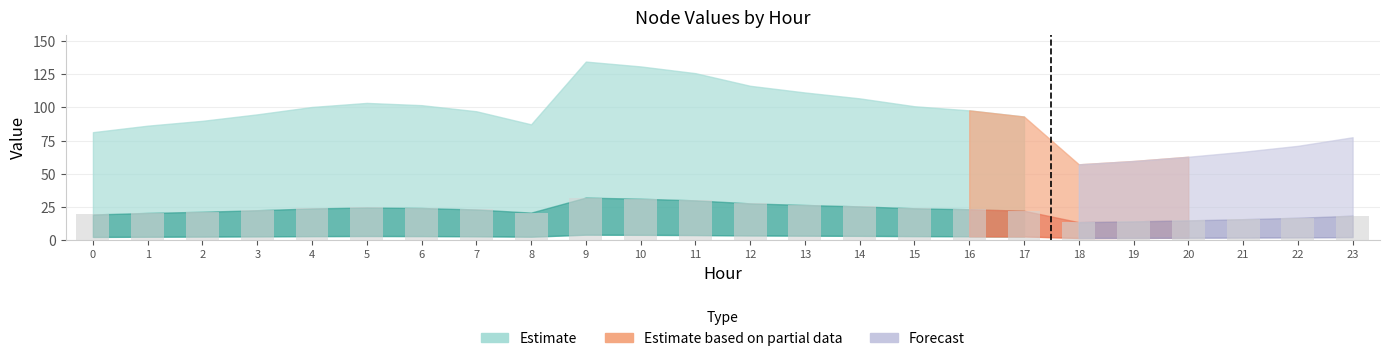

The chart shows a value of 7.2 at 6. True or false?

False